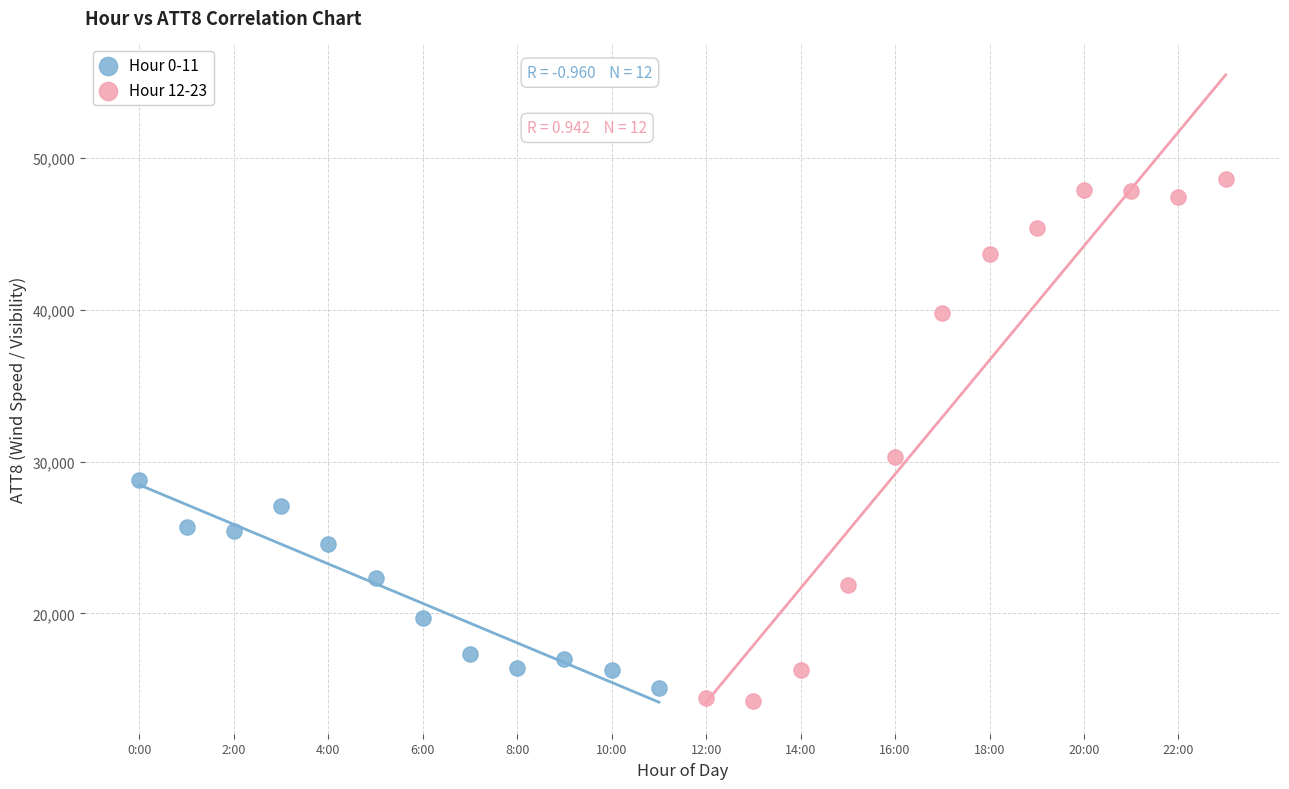

Which series reaches the minimum Y coordinate?

Hour 12-23